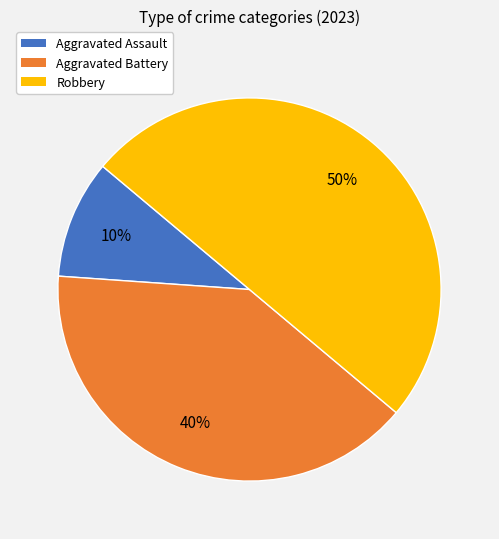

Is it true that Aggravated Battery is 40% of the pie?

True